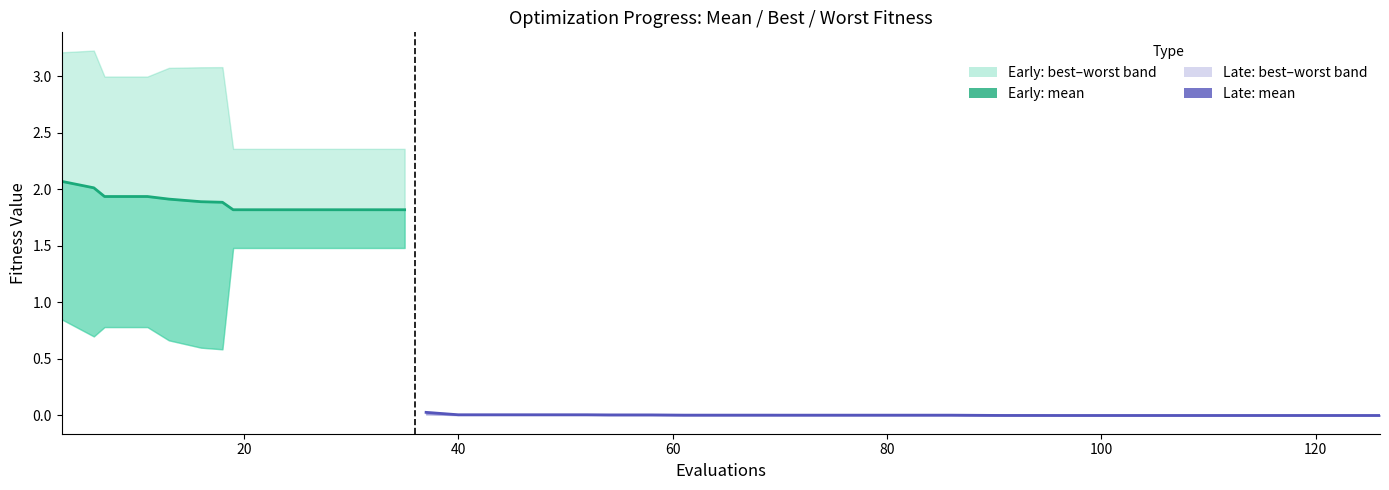

What is the difference between the mean values at 16 and 52?

1.9